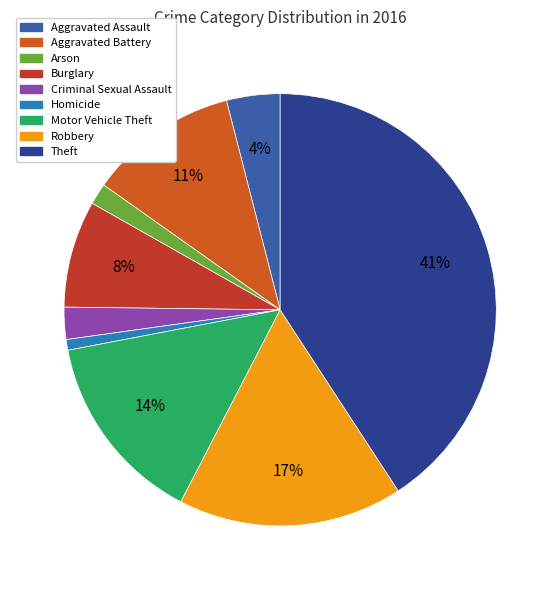

How many segments does this pie chart have?

9